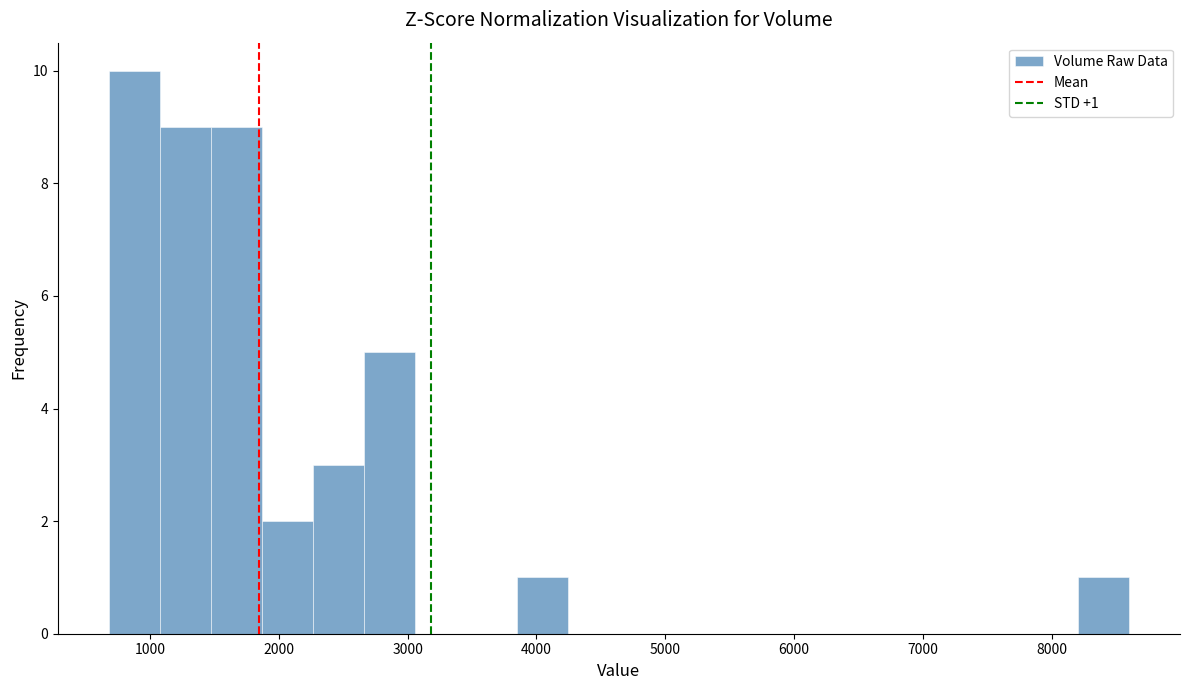

Around what value on the x-axis is the tallest bar? Give the approximate position of its centre, as read against the axis.

900